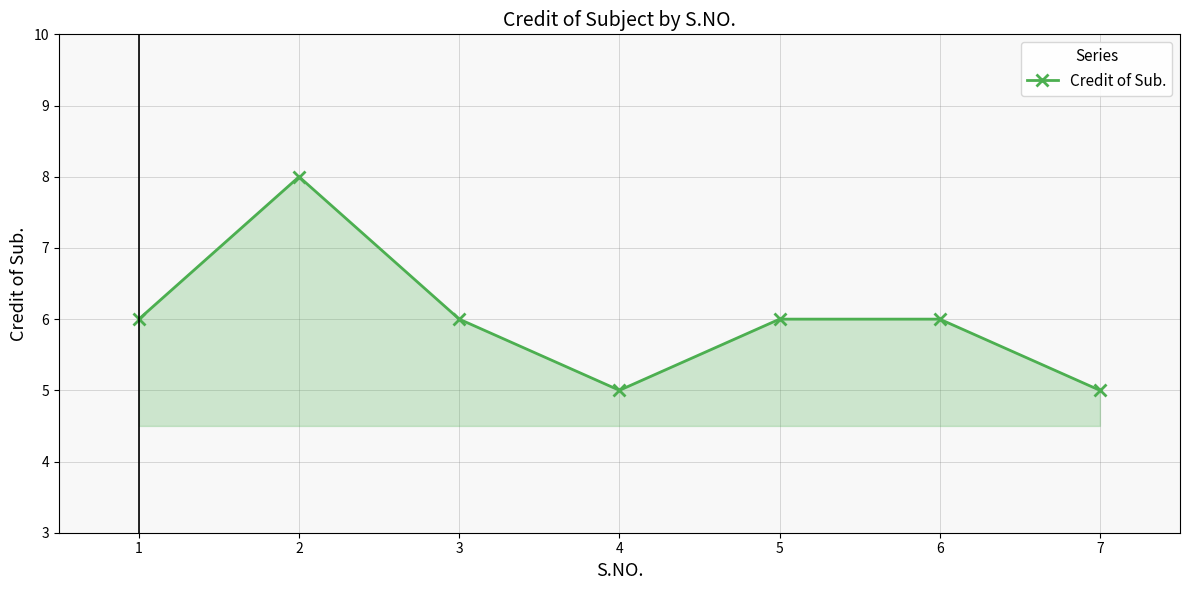

The chart shows a value of 10 at 2. True or false?

False